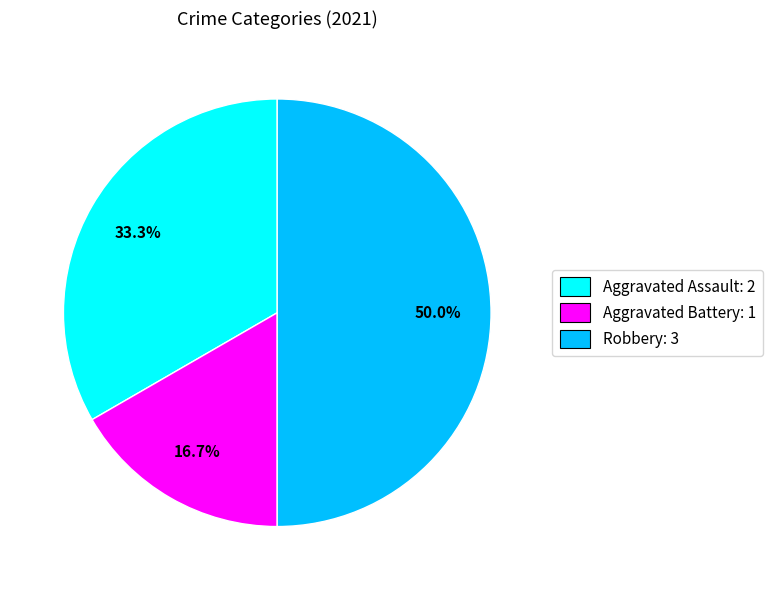

Which slice is the largest?

Robbery